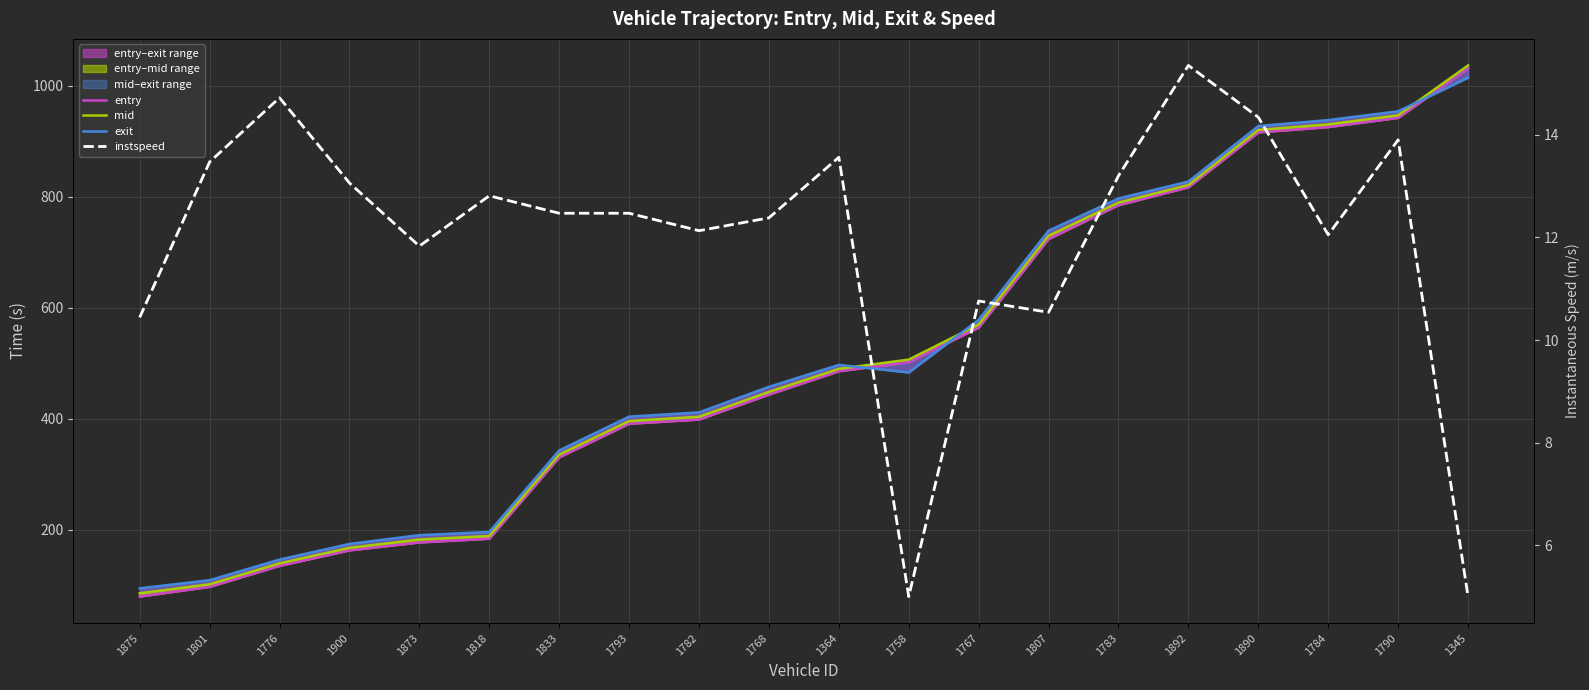

What position from the right is 1758?

9